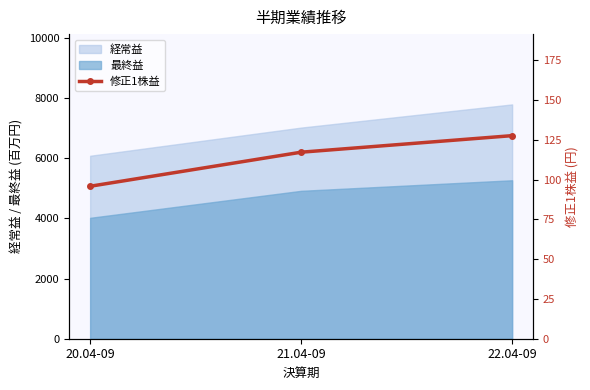

Approximately how many times larger is the value at 22.04-09 compared to 20.04-09?

1.3